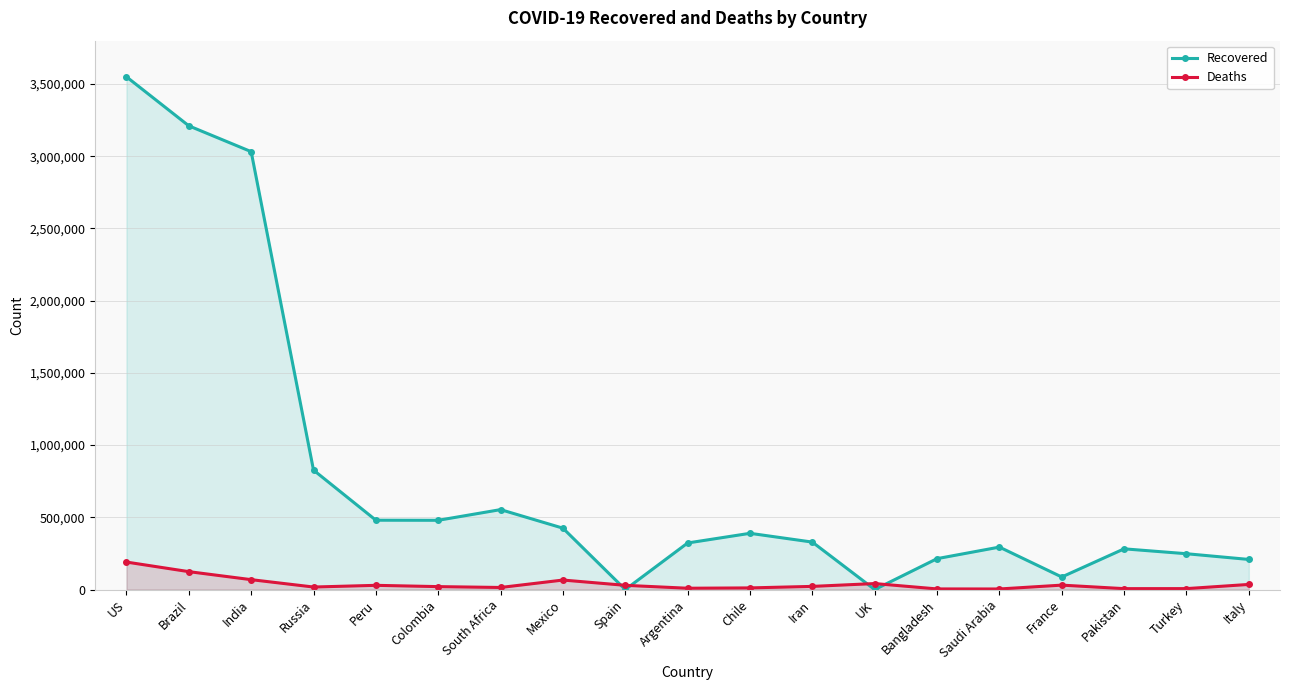

True or false: Deaths has more than 2 interior local peaks.

True